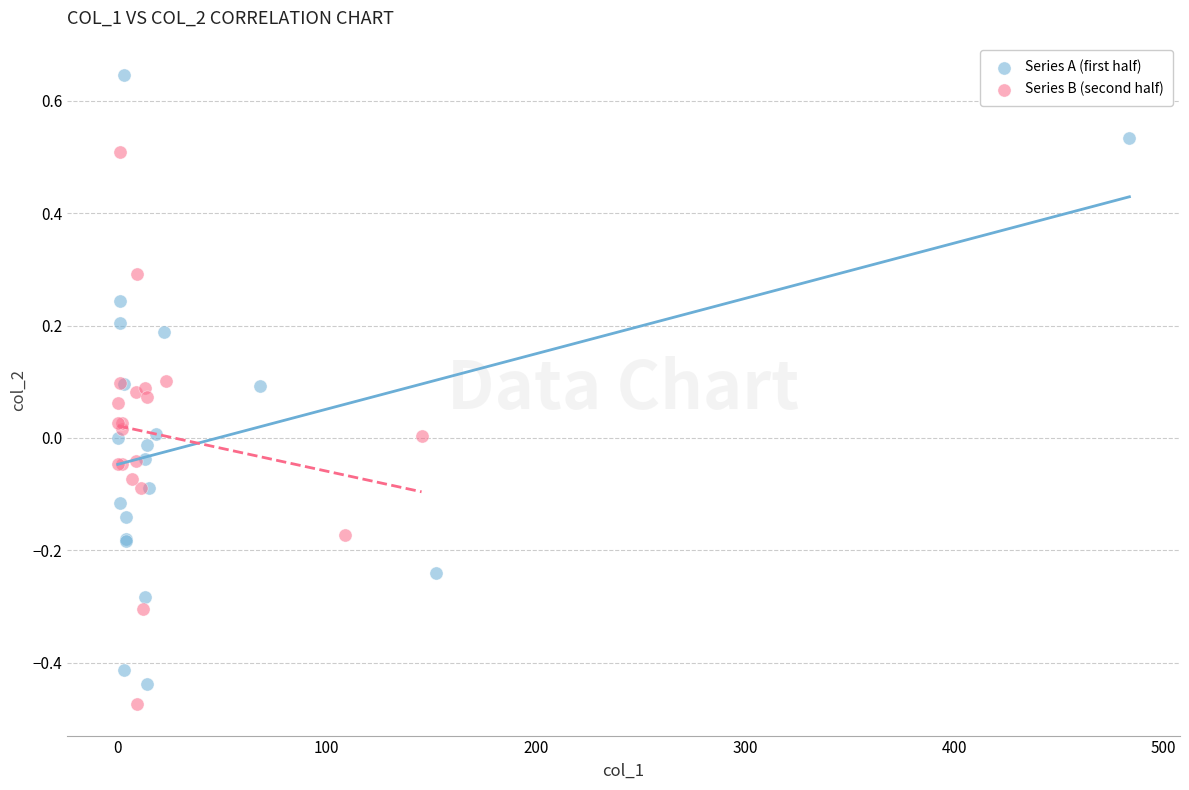

What are all the series names shown in the legend?

Series A (first half), Series B (second half)